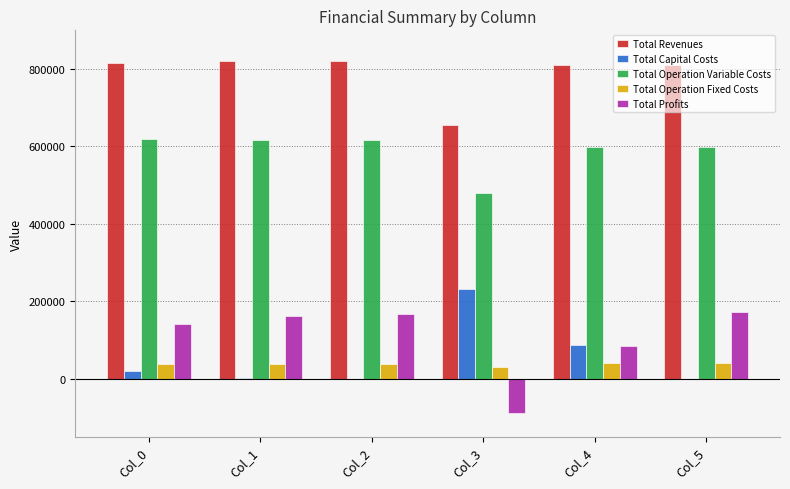

What is the highest value of the Total Capital Costs series?

232832.0